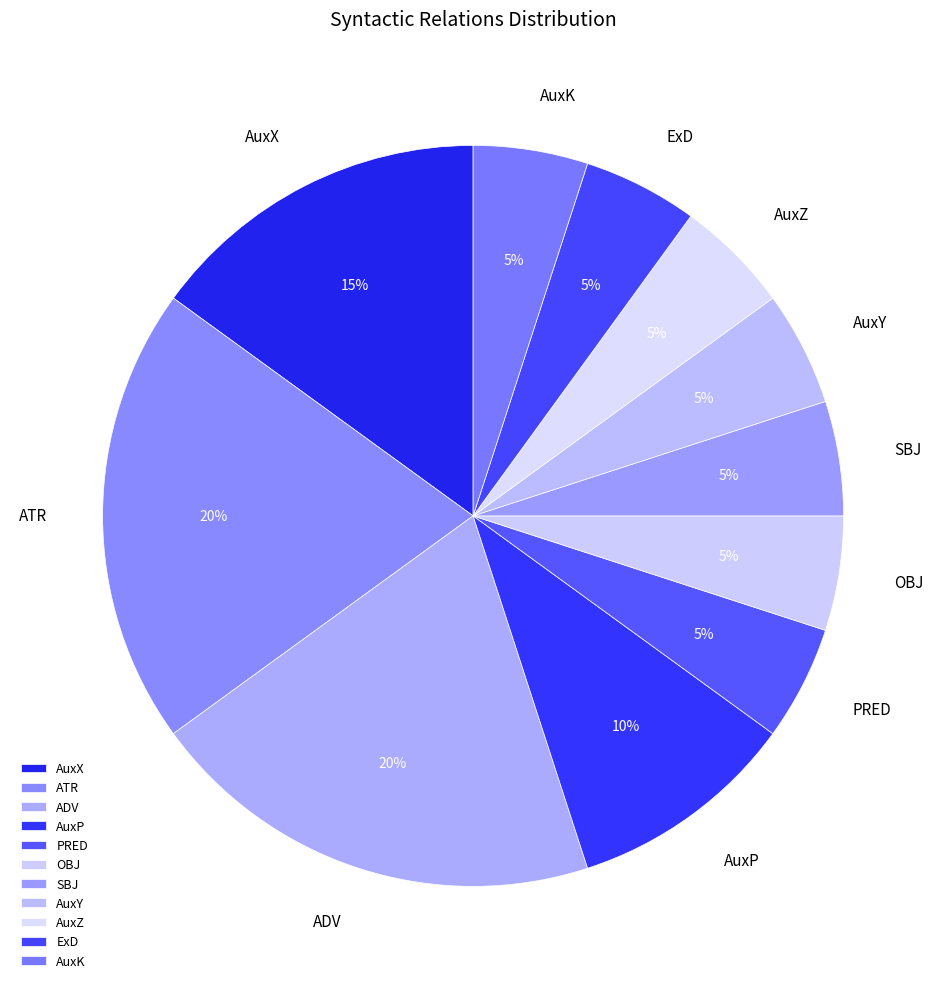

The ATR slice represents 20% of the pie. True or false?

True